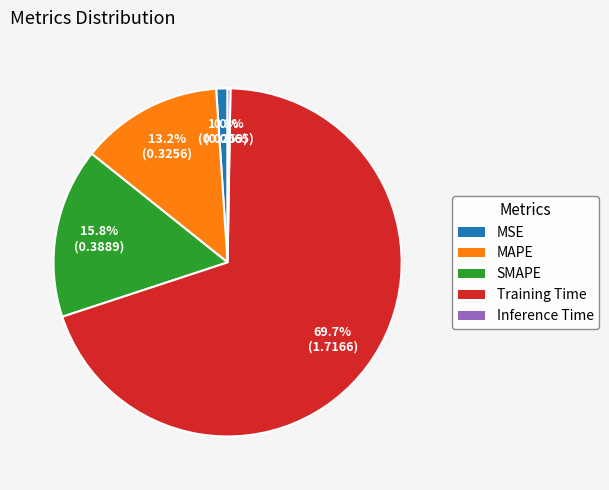

Is it true that Training Time is 77% of the pie?

False